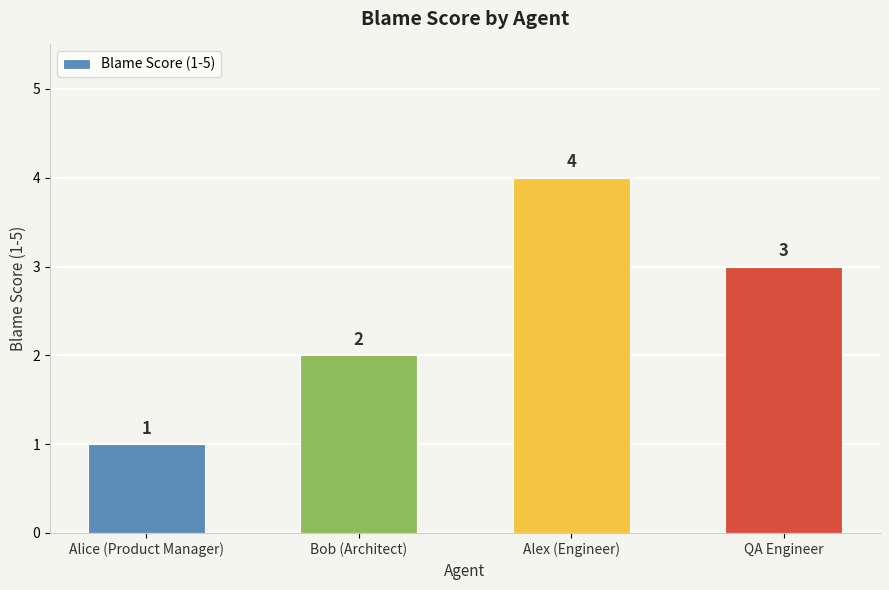

What is the sum of all values?

10